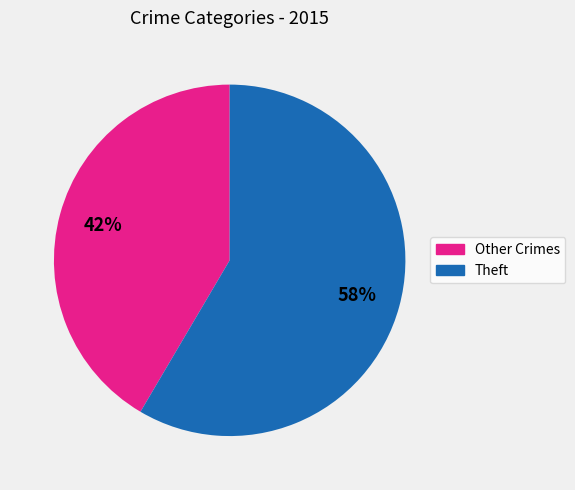

How many segments does this pie chart have?

2